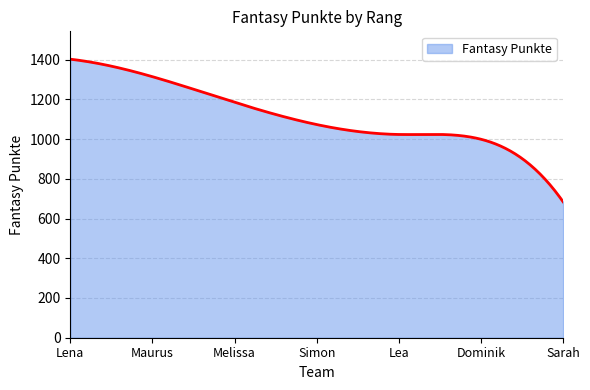

How many categories are shown in the chart?

300